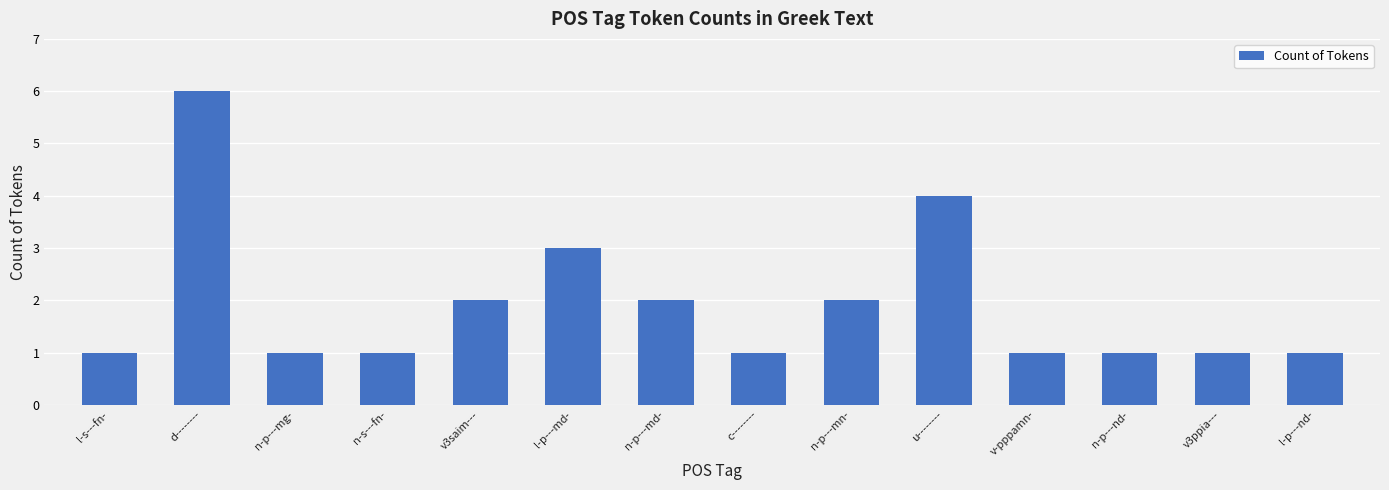

The chart shows a value of 0 at v-pppamn-. True or false?

False